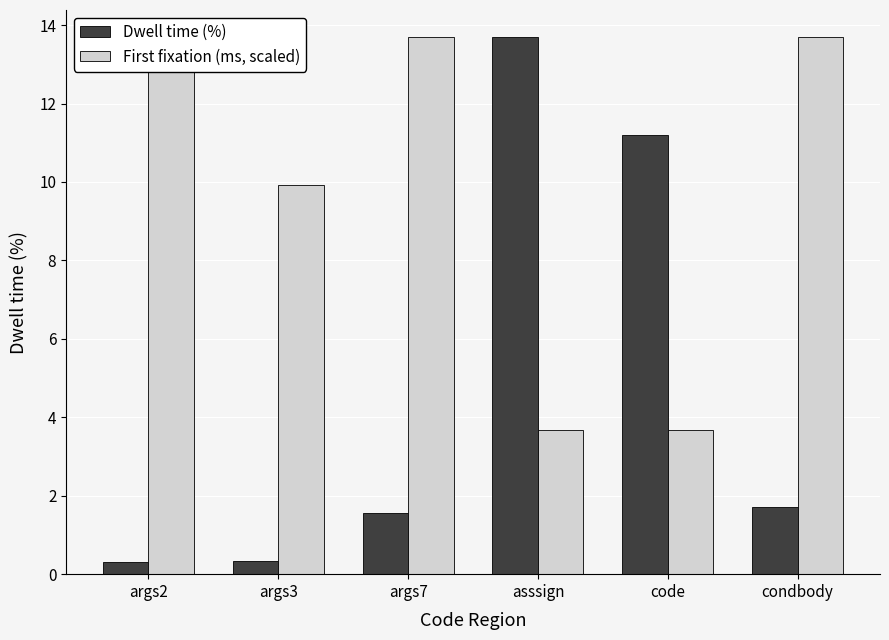

Which category has the lowest value across all series?

args2